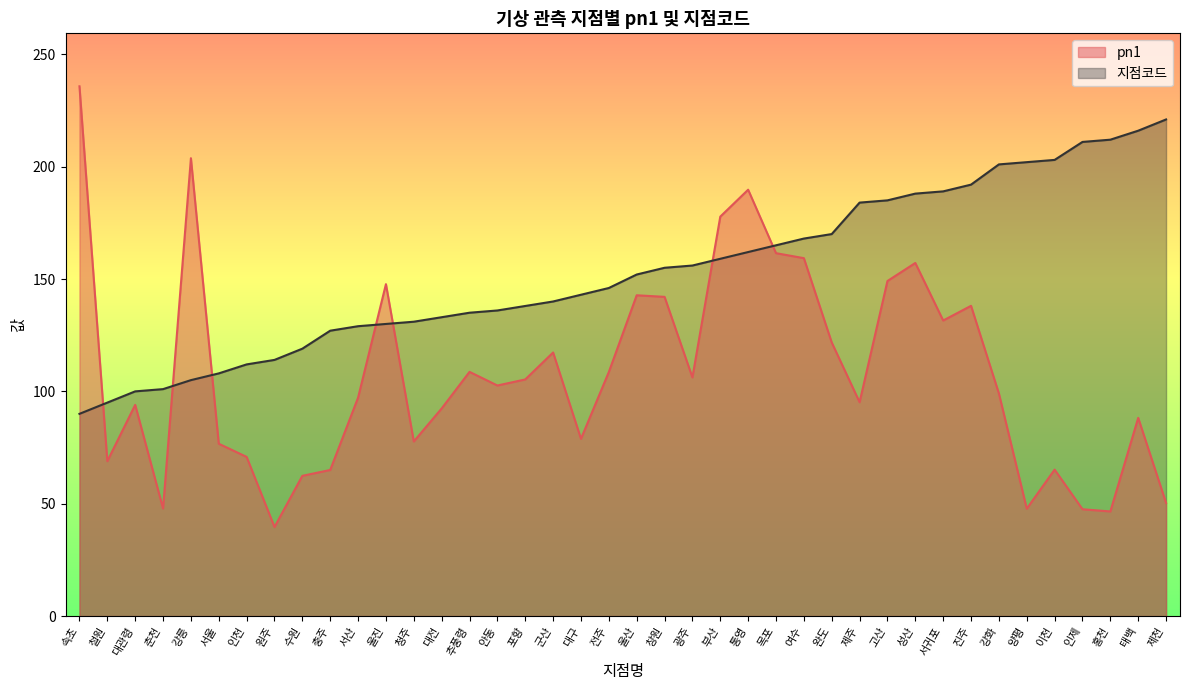

Does the chart have visible grid lines?

No